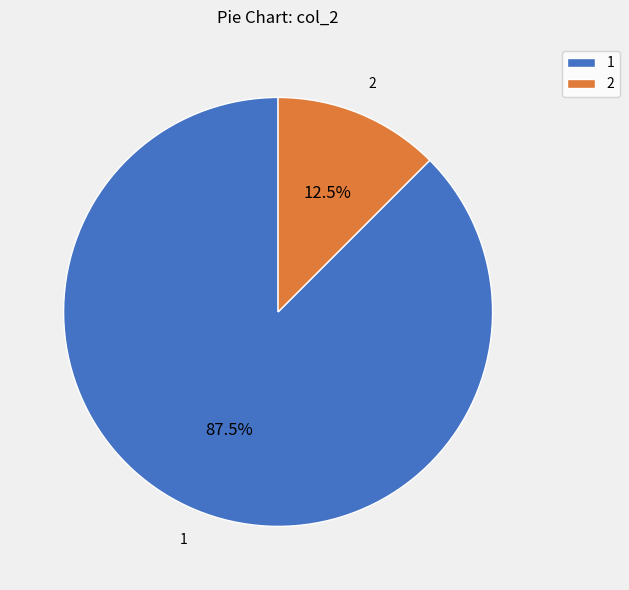

Rank the categories by value from highest to lowest.

1, 2